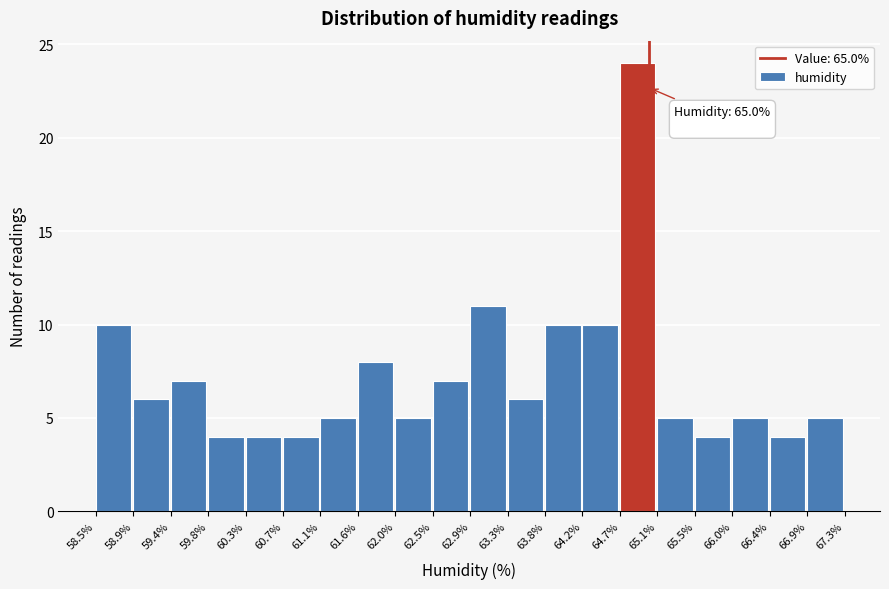

Which range on the x-axis has the tallest bar?

64.7% to 65.1%